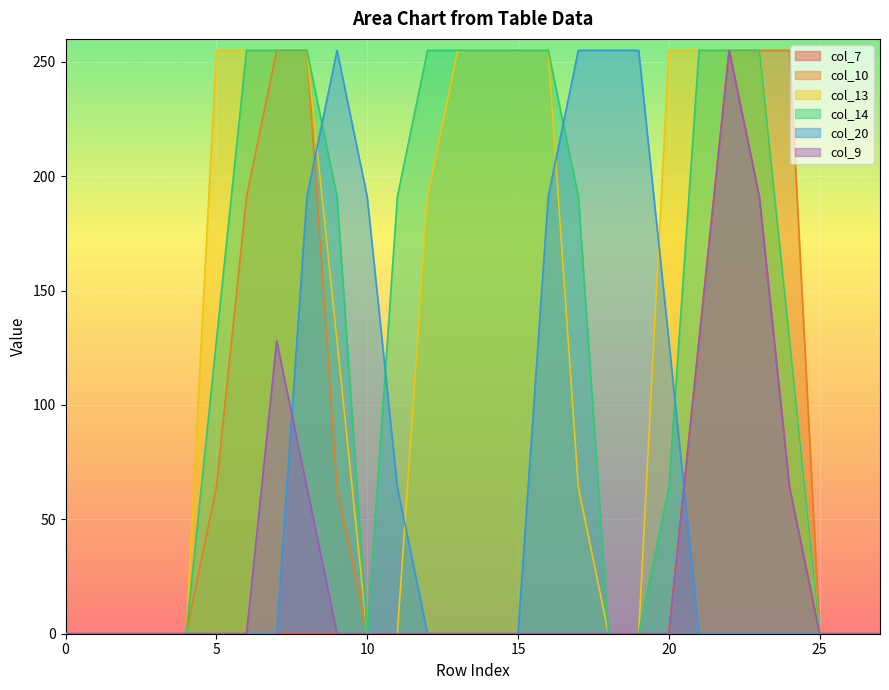

Does the chart display data point markers on the line(s)?

No